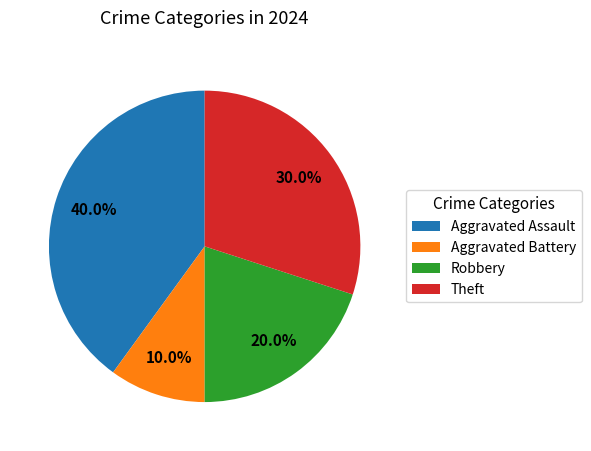

Is it true that Aggravated Assault is 40% of the pie?

True